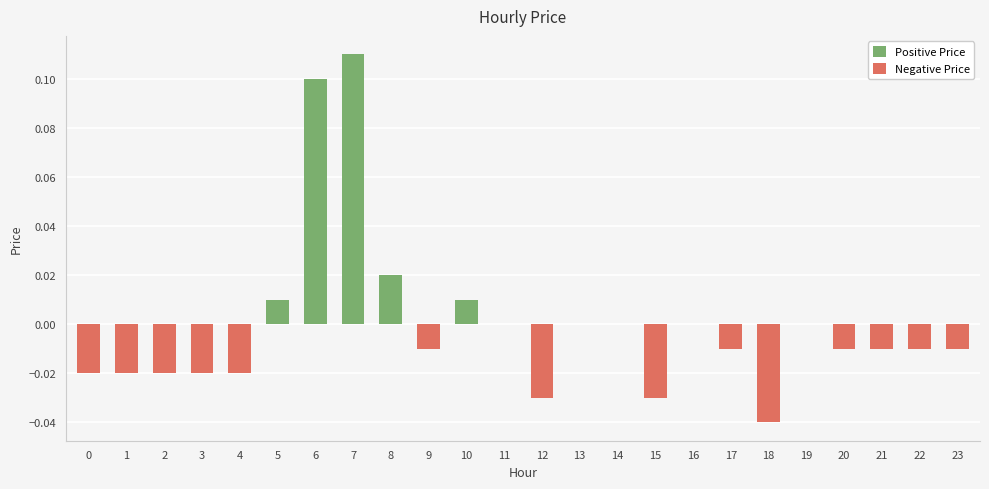

How many positive values does the Positive Price series have?

5